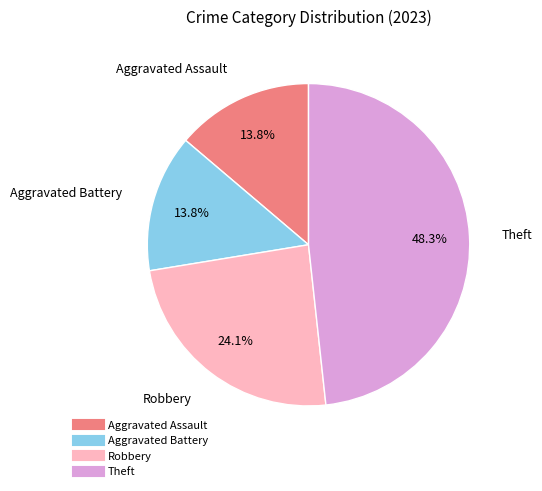

Is there any slice that represents more than half of the pie?

No